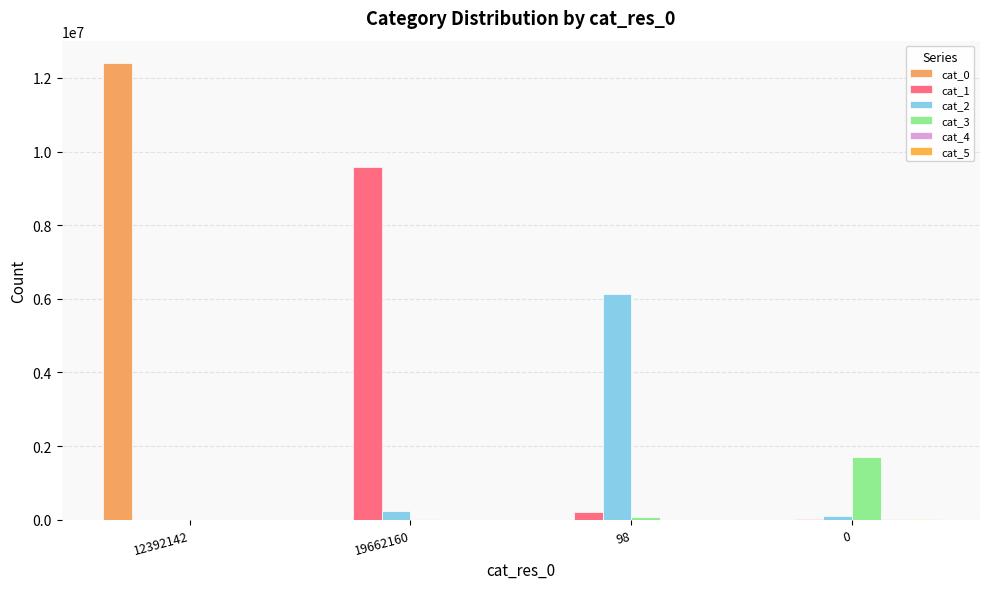

Between 19662160 and 98, which is larger?

98